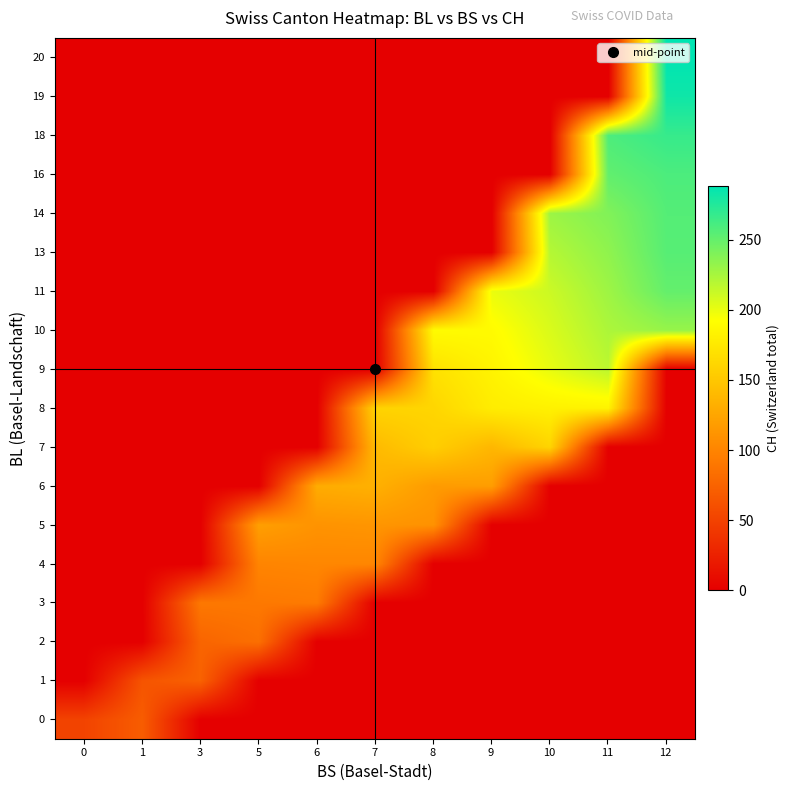

Reading left to right, transcribe all the data shown in this chart.

0: 0=51.0	1=70.0	3=0.0	5=0.0	6=0.0	7=0.0	8=0.0	9=0.0	10=0.0	11=0.0	12=0.0
1: 0=0.0	1=63.5	3=74.0	5=0.0	6=0.0	7=0.0	8=0.0	9=0.0	10=0.0	11=0.0	12=0.0
2: 0=0.0	1=0.0	3=76.0	5=84.0	6=0.0	7=0.0	8=0.0	9=0.0	10=0.0	11=0.0	12=0.0
3: 0=0.0	1=0.0	3=90.4	5=91.0	6=92.8	7=0.0	8=0.0	9=0.0	10=0.0	11=0.0	12=0.0
4: 0=0.0	1=0.0	3=0.0	5=100.0	6=102.0	7=101.5	8=0.0	9=0.0	10=0.0	11=0.0	12=0.0
5: 0=0.0	1=0.0	3=0.0	5=120.1	6=111.0	7=113.0	8=110.2	9=0.0	10=0.0	11=0.0	12=0.0
6: 0=0.0	1=0.0	3=0.0	5=0.0	6=129.7	7=133.4	8=117.0	9=119.0	10=0.0	11=0.0	12=0.0
7: 0=0.0	1=0.0	3=0.0	5=0.0	6=0.0	7=140.5	8=155.8	9=138.0	10=160.0	11=0.0	12=0.0
8: 0=0.0	1=0.0	3=0.0	5=0.0	6=0.0	7=159.5	8=161.2	9=178.2	10=182.0	11=183.0	12=0.0
9: 0=0.0	1=0.0	3=0.0	5=0.0	6=0.0	7=0.0	8=170.0	9=183.6	10=200.6	11=217.0	12=0.0
10: 0=0.0	1=0.0	3=0.0	5=0.0	6=0.0	7=0.0	8=189.2	9=189.0	10=206.0	11=223.0	12=231.0
11: 0=0.0	1=0.0	3=0.0	5=0.0	6=0.0	7=0.0	8=0.0	9=199.5	10=211.4	11=228.4	12=250.0
13: 0=0.0	1=0.0	3=0.0	5=0.0	6=0.0	7=0.0	8=0.0	9=0.0	10=220.0	11=233.8	12=255.0
14: 0=0.0	1=0.0	3=0.0	5=0.0	6=0.0	7=0.0	8=0.0	9=0.0	10=229.0	11=239.2	12=256.0
16: 0=0.0	1=0.0	3=0.0	5=0.0	6=0.0	7=0.0	8=0.0	9=0.0	10=0.0	11=251.0	12=259.0
18: 0=0.0	1=0.0	3=0.0	5=0.0	6=0.0	7=0.0	8=0.0	9=0.0	10=0.0	11=258.5	12=267.0
19: 0=0.0	1=0.0	3=0.0	5=0.0	6=0.0	7=0.0	8=0.0	9=0.0	10=0.0	11=0.0	12=282.0
20: 0=0.0	1=0.0	3=0.0	5=0.0	6=0.0	7=0.0	8=0.0	9=0.0	10=0.0	11=0.0	12=288.0